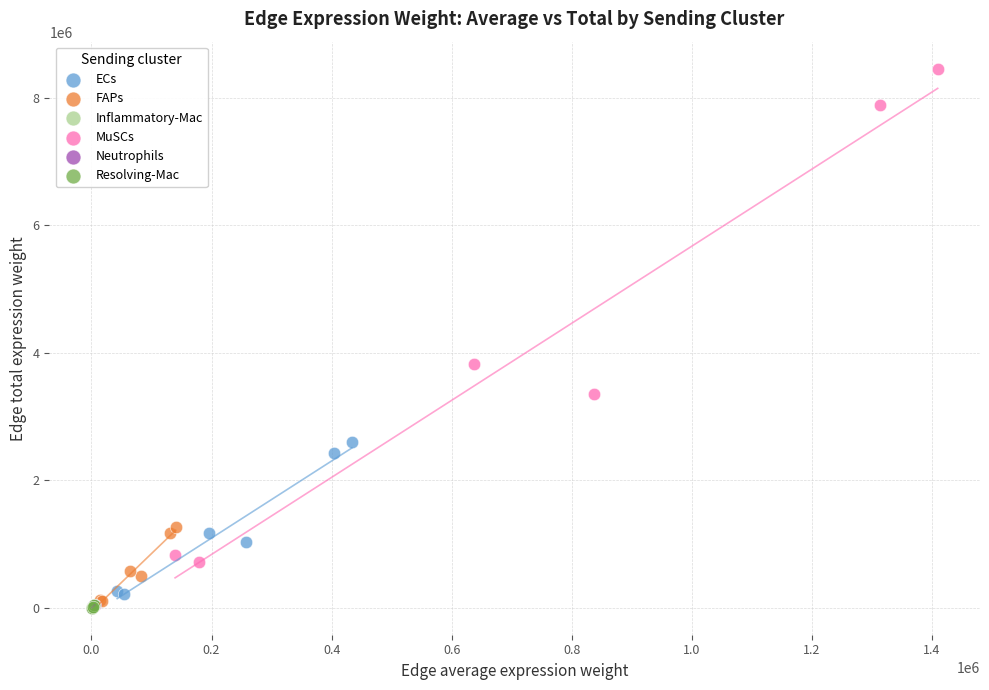

Which series reaches the maximum Y coordinate?

MuSCs